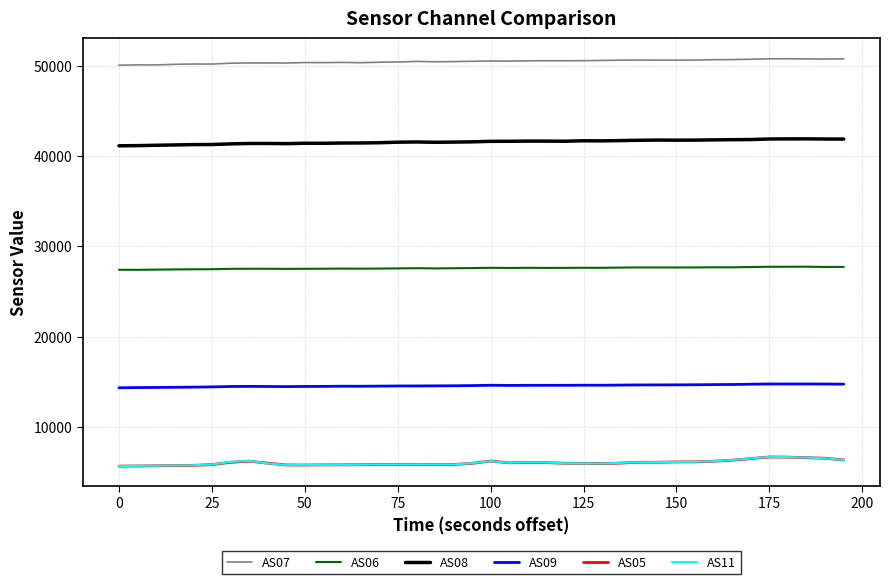

Is this an area chart (filled region under the line)?

No